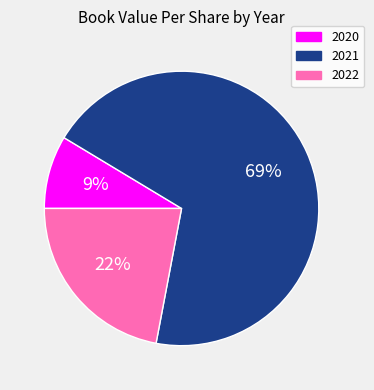

To the nearest percent, what is the combined percentage of 2022 and 2020?

31%